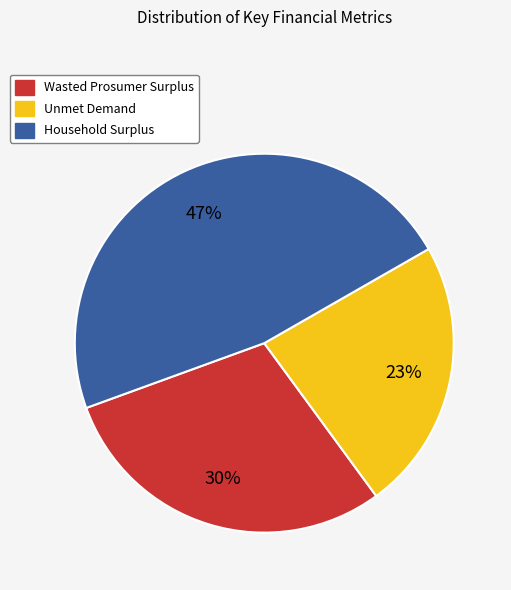

Do Household Surplus and Wasted Prosumer Surplus together represent more than half of the pie?

Yes